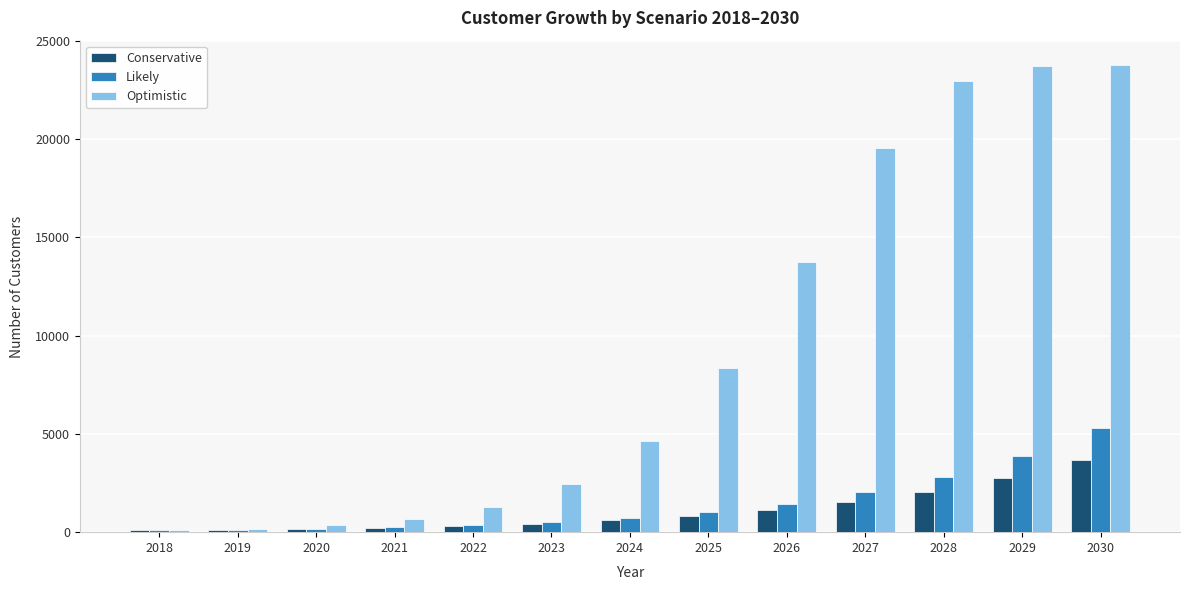

What is the maximum value for Conservative?

3672